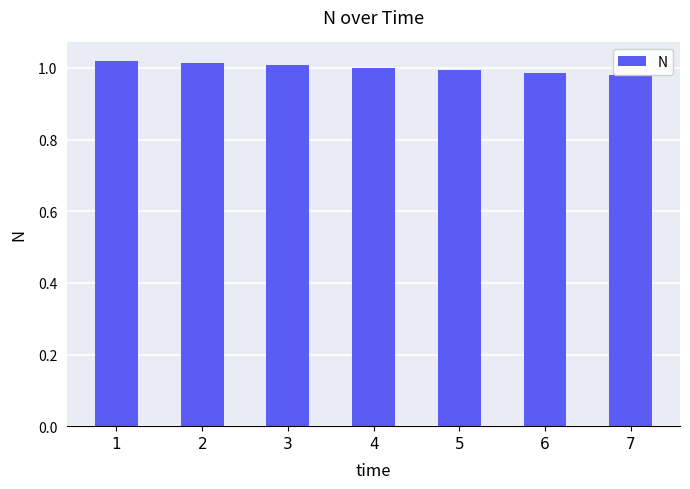

The chart shows a value of 1.0 at 5. True or false?

True